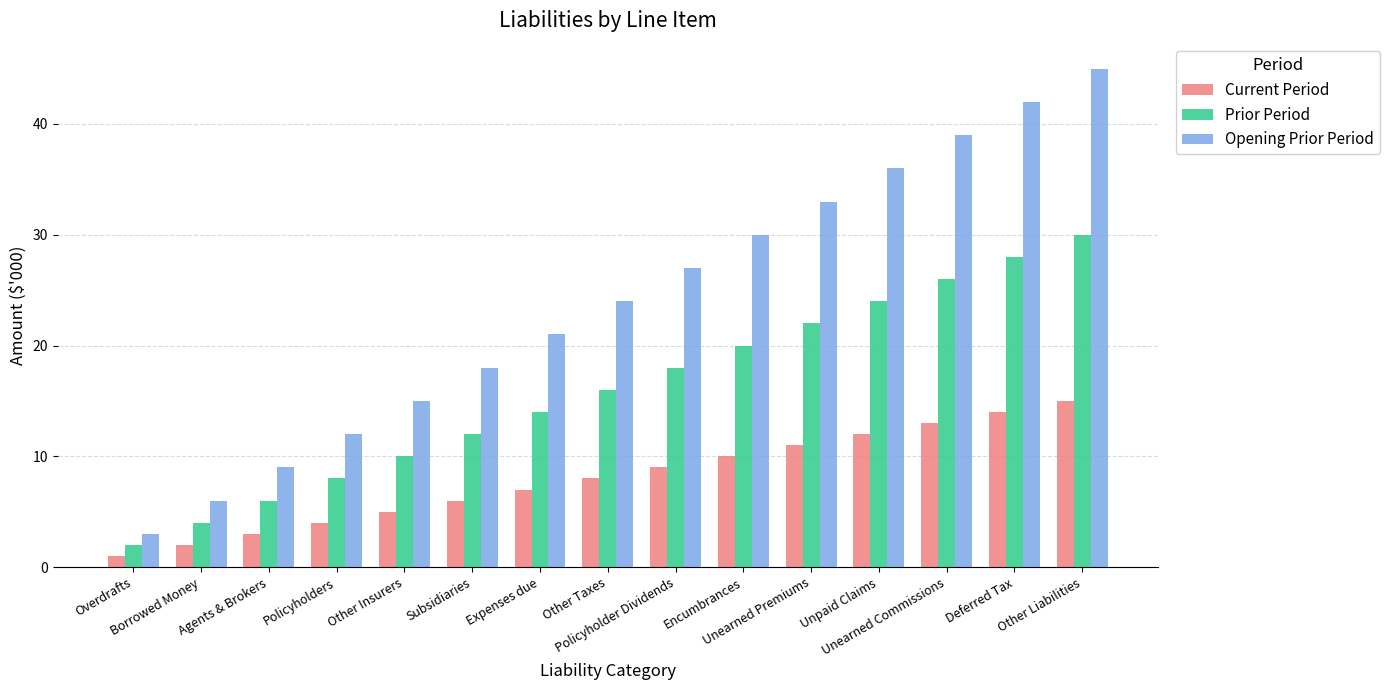

At which label does Prior Period reach its peak?

Other Liabilities